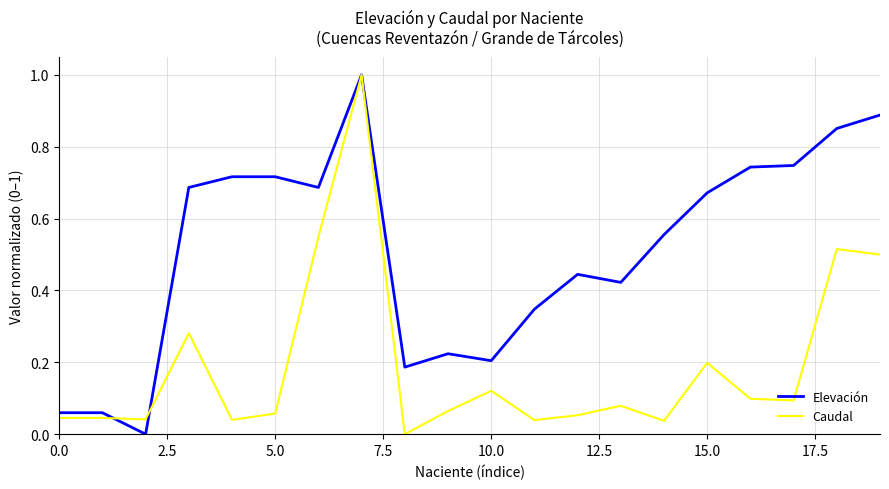

Rank the series by their average value, from lowest to highest.

Caudal, Elevación